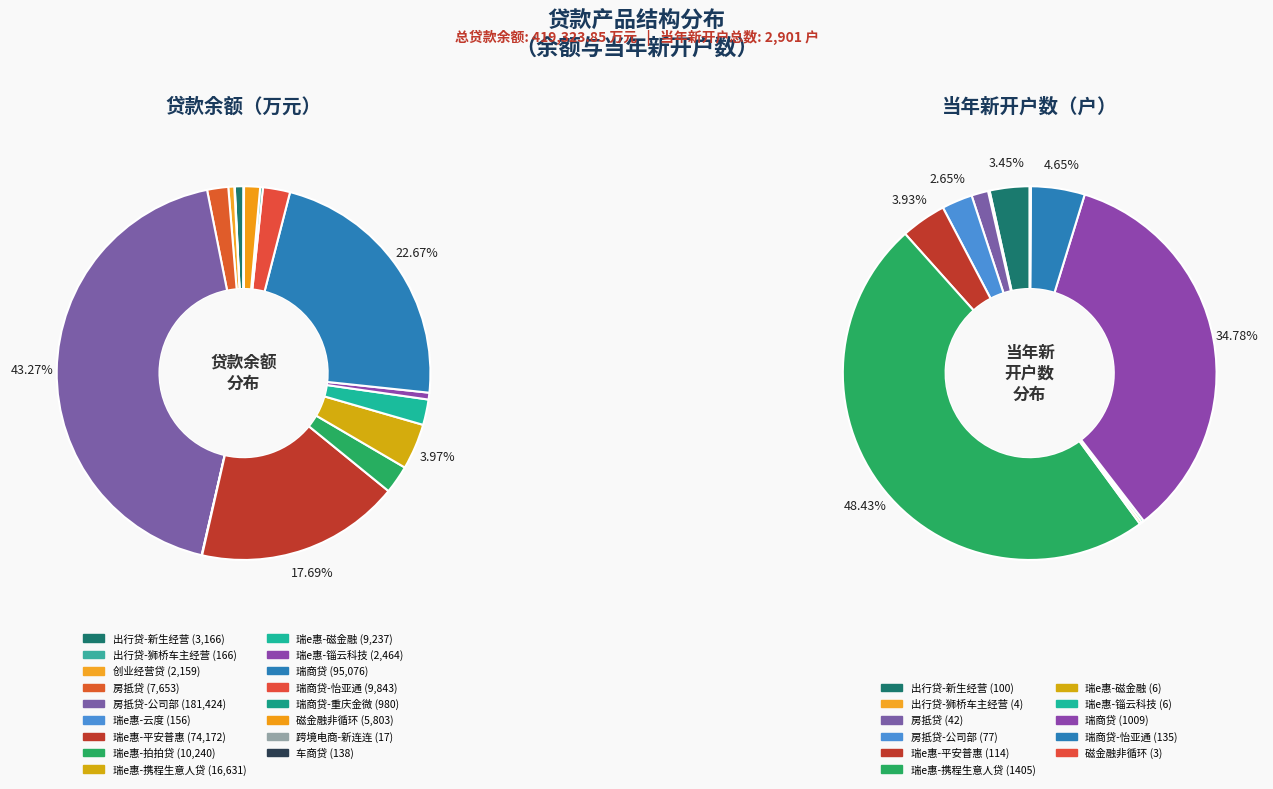

Rank the categories by value from lowest to highest.

跨境电商-新连连, 车商贷, 瑞e惠-云度, 出行贷-狮桥车主经营, 瑞商贷-重庆金微, 创业经营贷, 瑞e惠-锱云科技, 出行贷-新生经营, 磁金融非循环, 房抵贷, 瑞e惠-磁金融, 瑞商贷-怡亚通, 瑞e惠-拍拍贷, 瑞e惠-携程生意人贷, 瑞e惠-平安普惠, 瑞商贷, 房抵贷-公司部